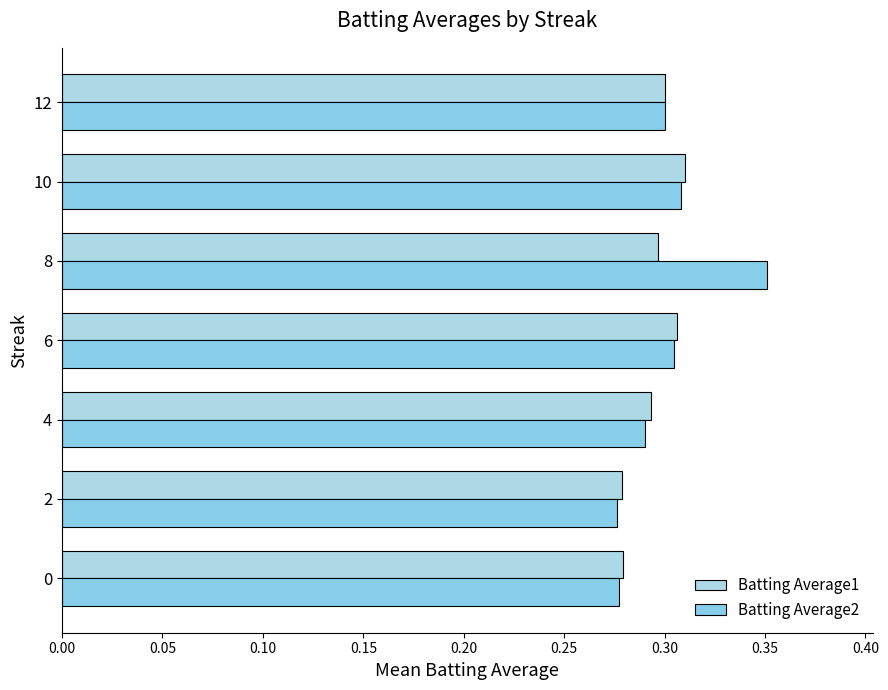

What is the value of the Batting Average2 bar at the 1st from the left?

0.3